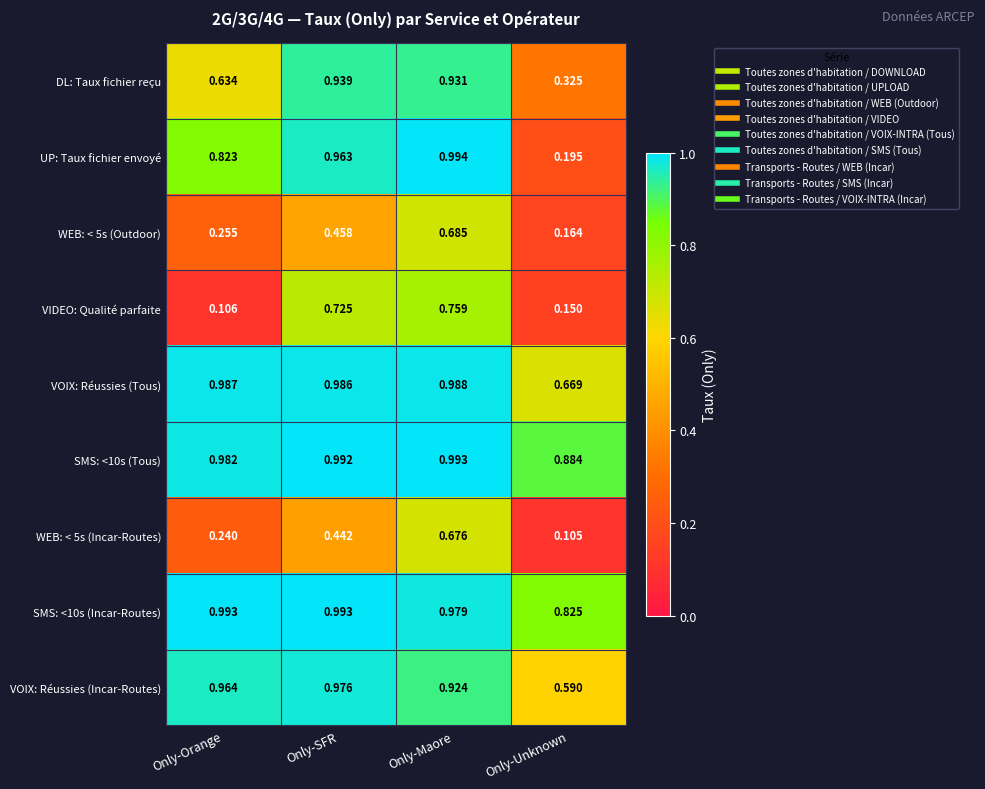

Is the value of DL: Taux fichier reçu at Only-Orange greater than the value of WEB: < 5s (Incar-Routes) at Only-Orange?

Yes